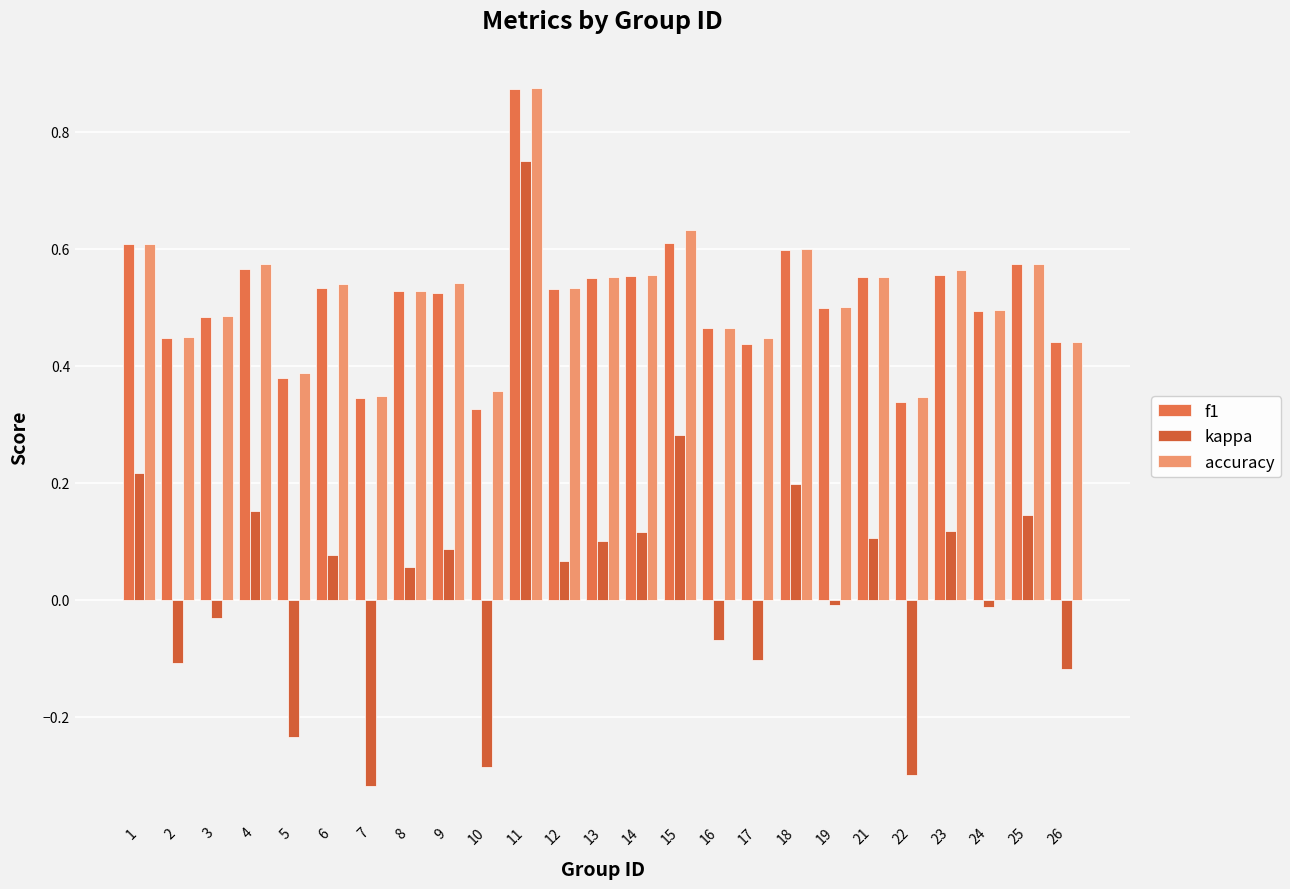

At which label is accuracy closest to 0?

22